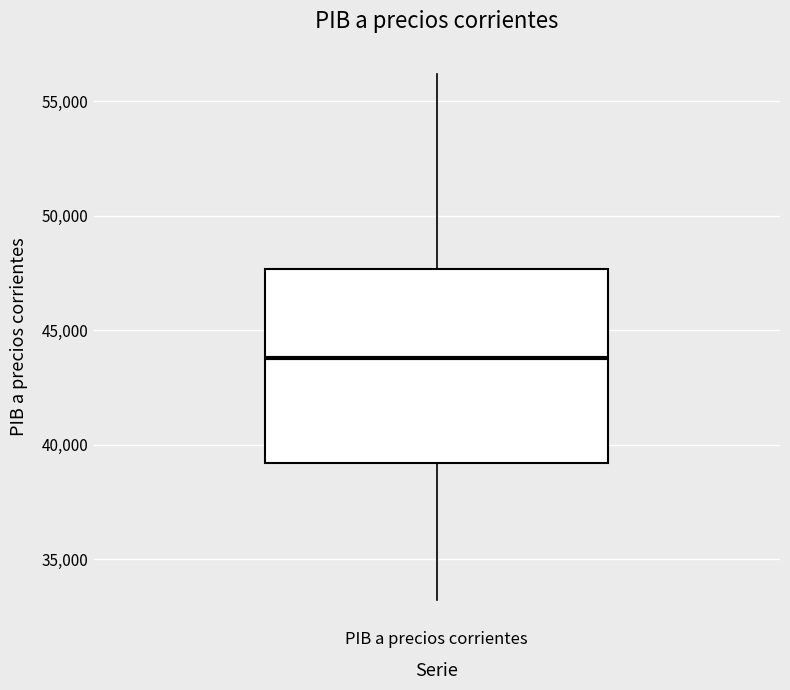

Where does the median line of the box for PIB a precios corrientes sit on the y-axis? The values are not printed on the chart, so give them approximately, as read against the axis.

44000